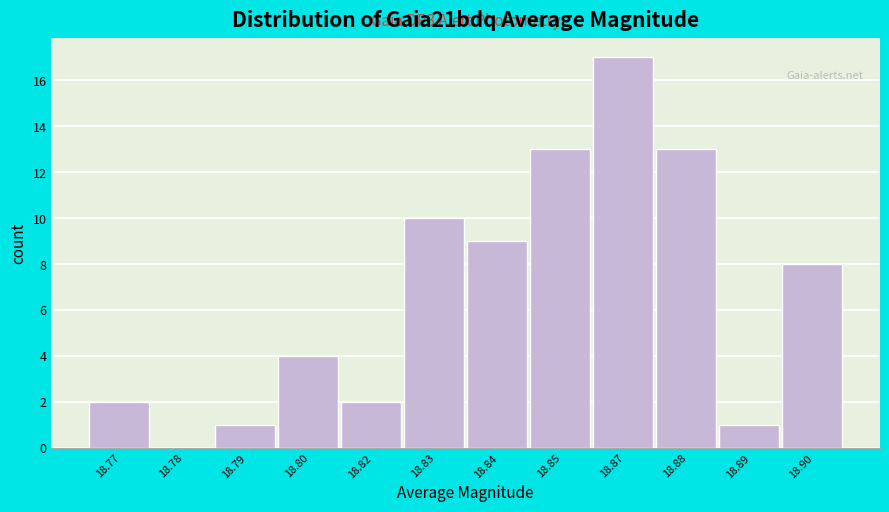

Reading left to right, extract all data points from this chart.

18.77=2	18.78=0	18.79=1	18.80=4	18.82=2	18.83=10	18.84=9	18.85=13	18.87=17	18.88=13	18.89=1	18.90=8